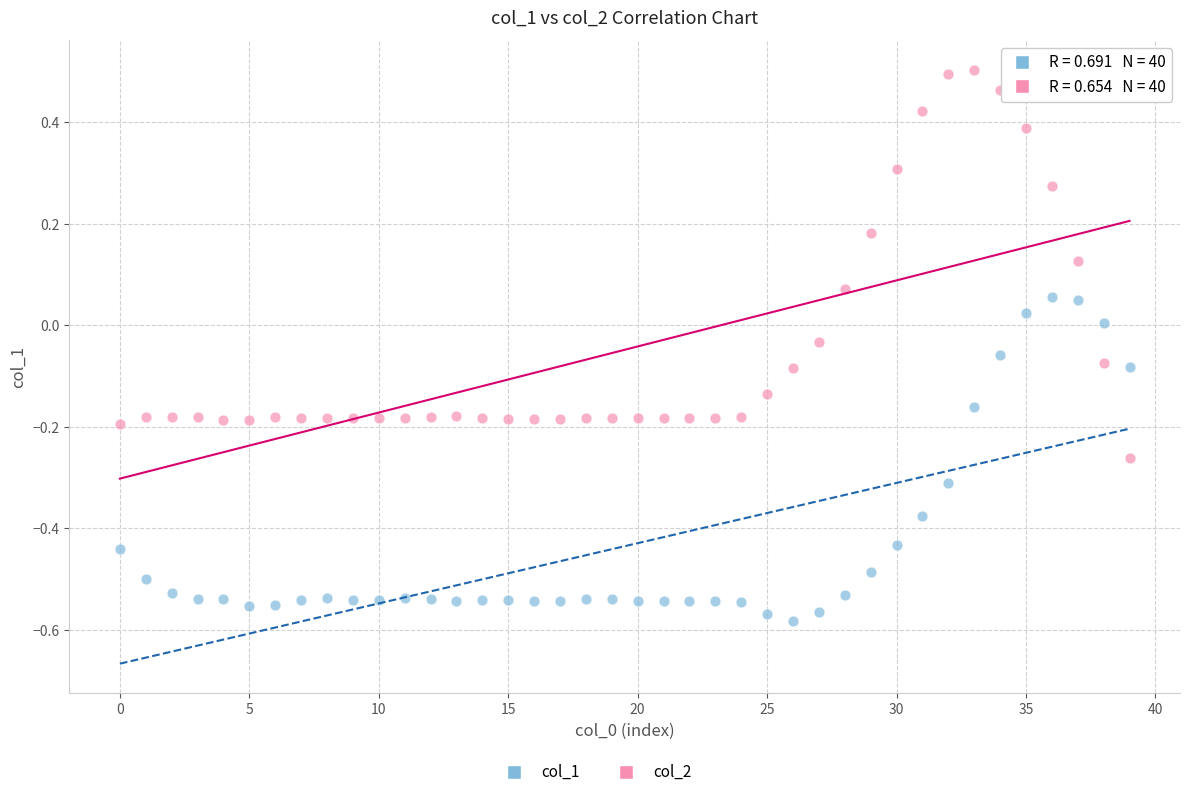

Which series has the largest Y range (max minus min)?

col_2